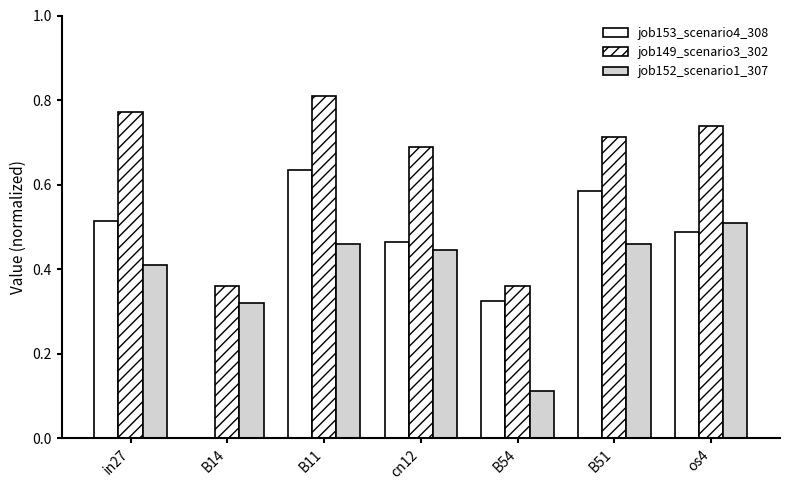

What is the difference between the job152_scenario1_307 values at B14 and os4?

0.2